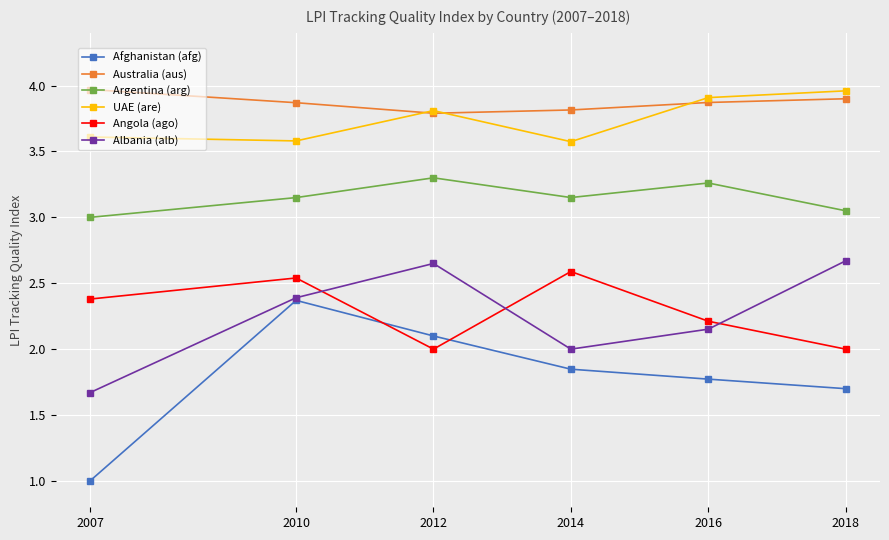

What is the lowest value of the UAE (are) series?

3.6